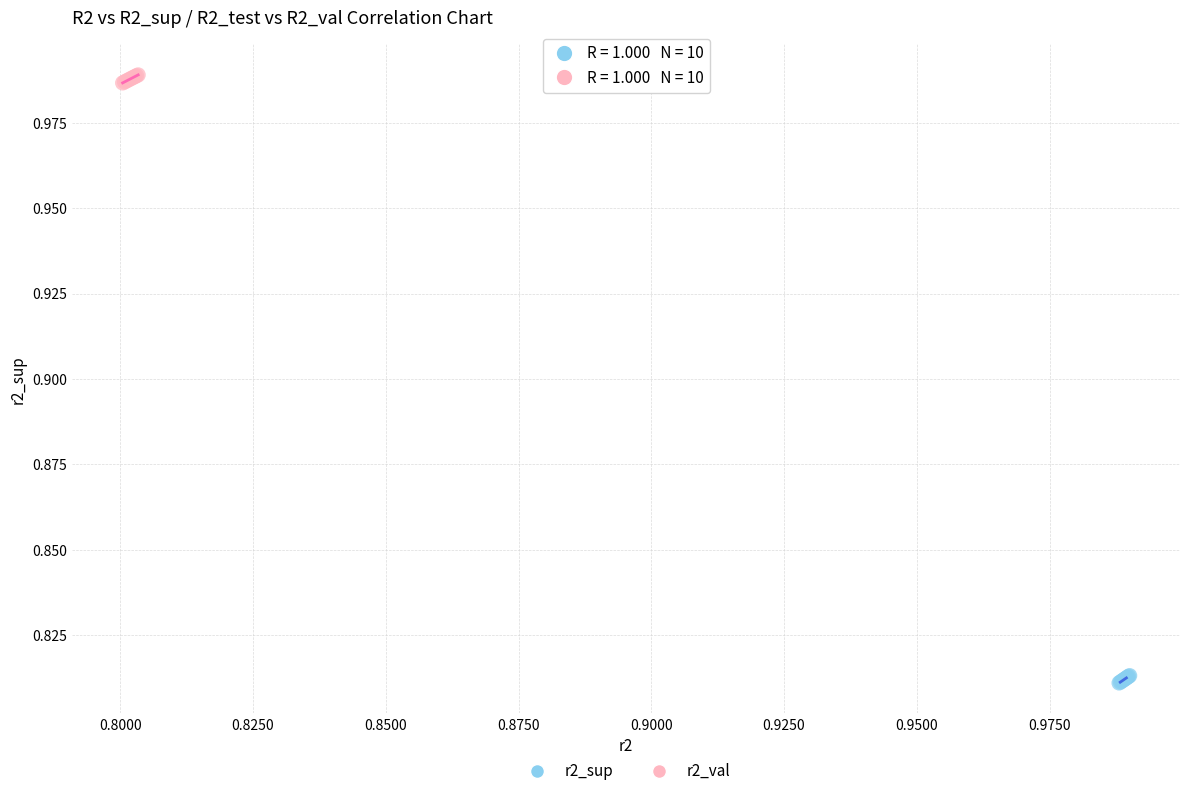

Which series reaches the maximum Y coordinate?

r2_val